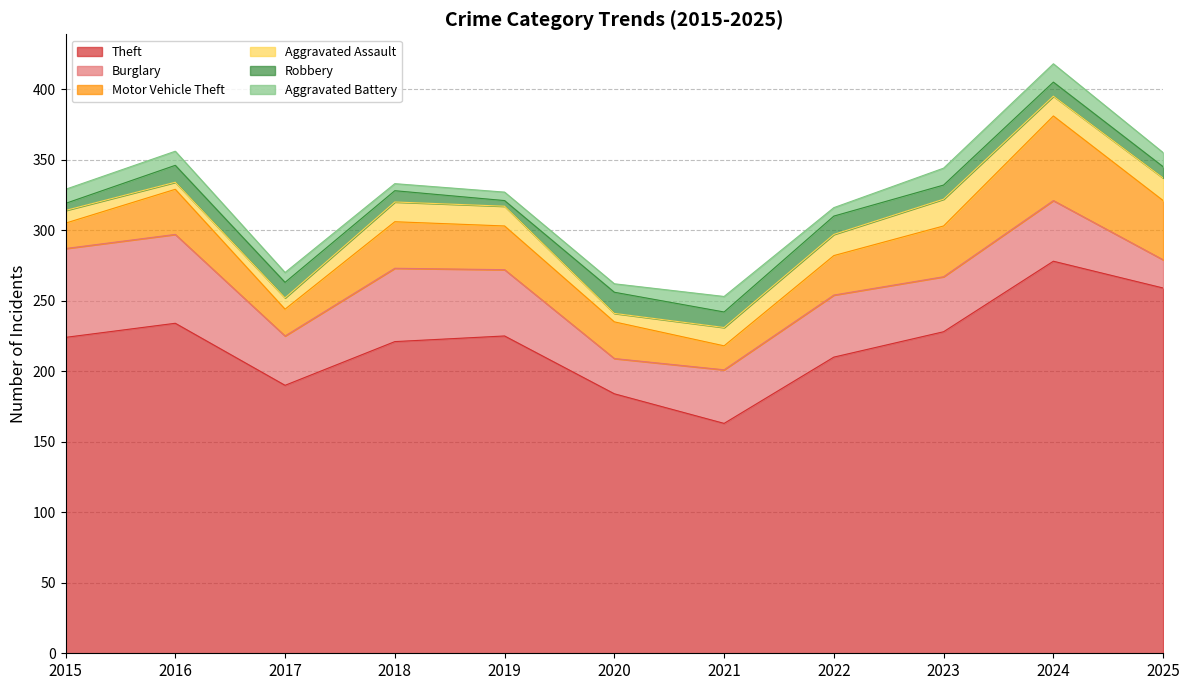

How many interior local valleys does the Aggravated Assault series have?

3